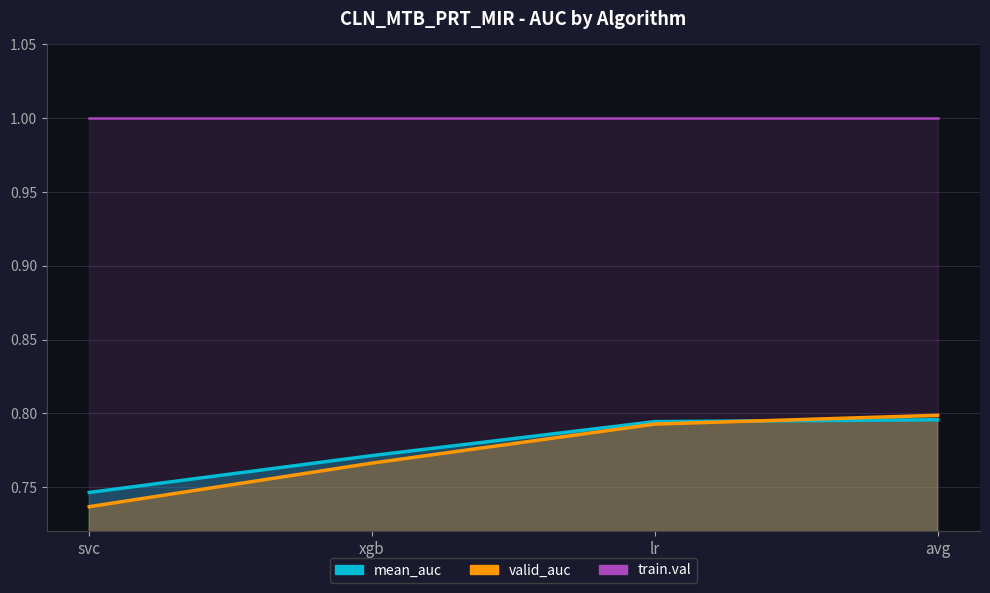

Which has a higher value, lr or avg?

avg